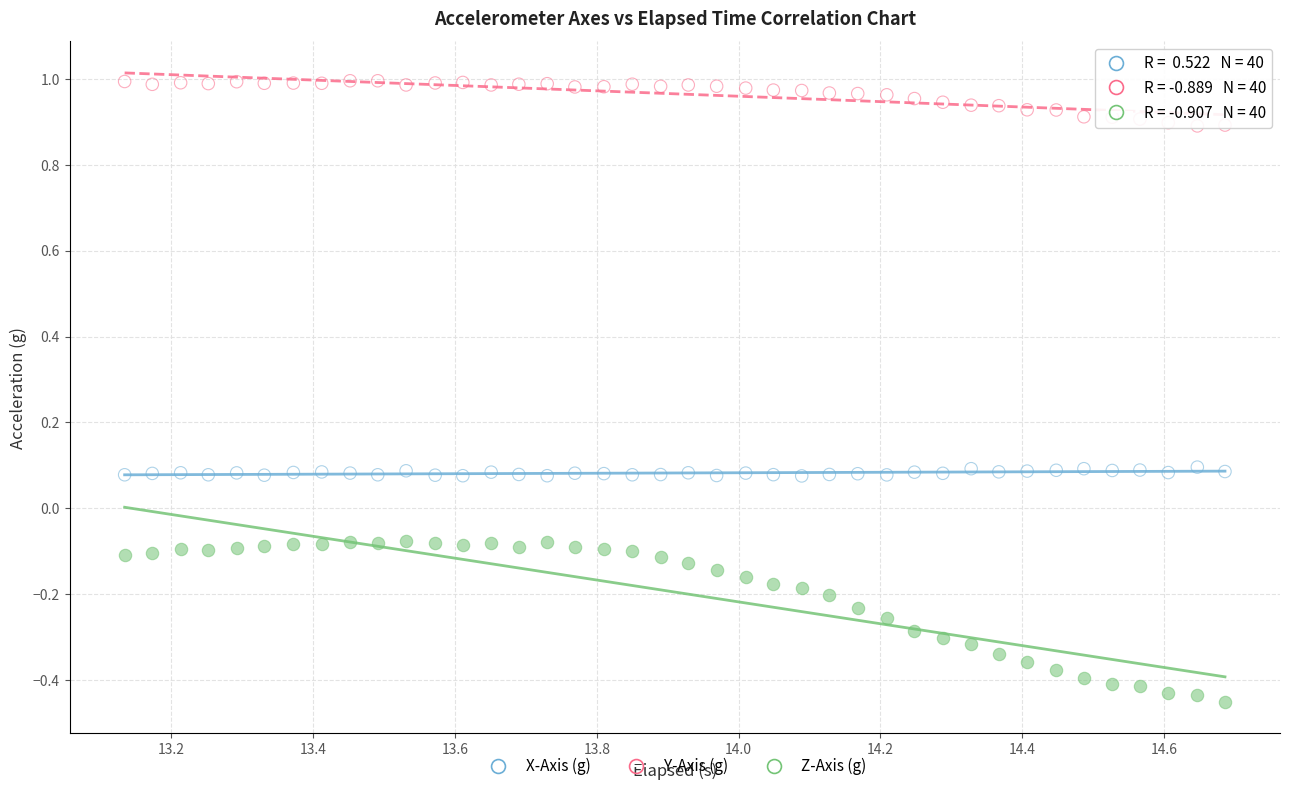

Which series contains the highest Y value?

Y-Axis (g)